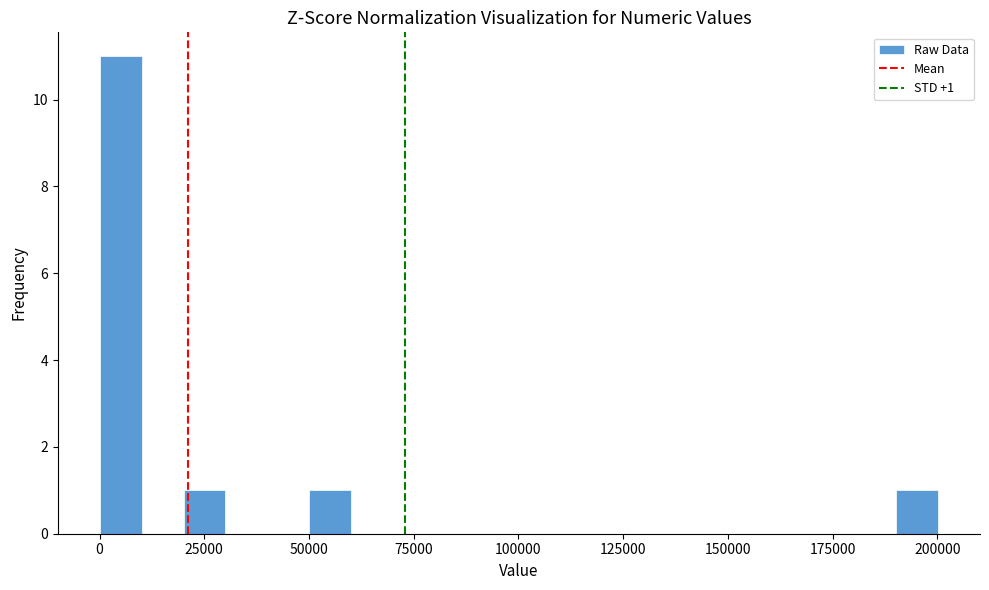

Read against the x-axis, roughly where is the centre of the tallest bar?

5000